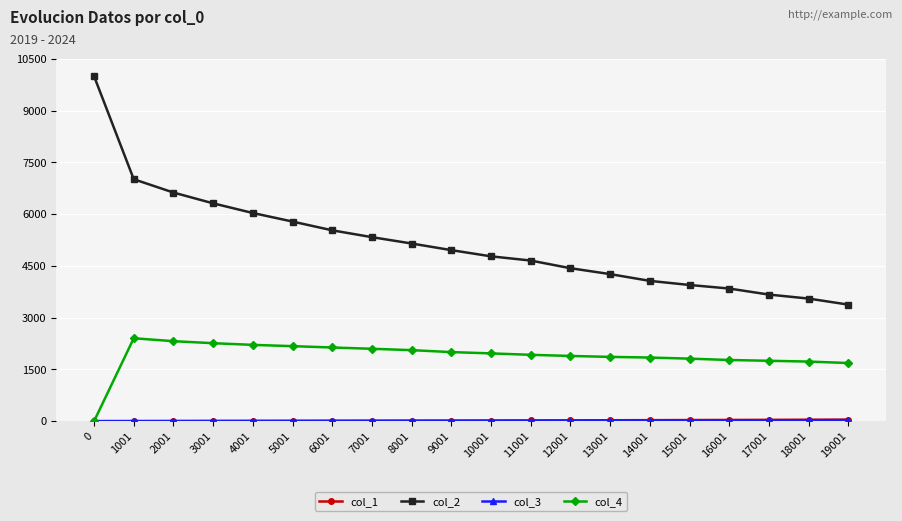

What is the difference between the highest and lowest values at 11001?

4643.0